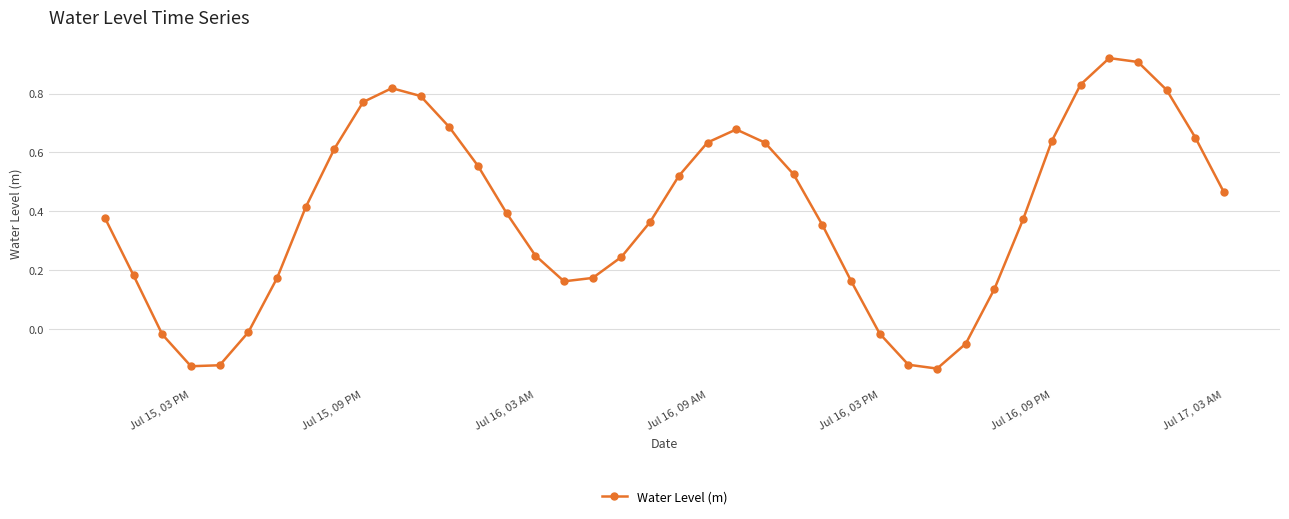

How many points are higher than both their immediate neighbors (excluding endpoints)?

3